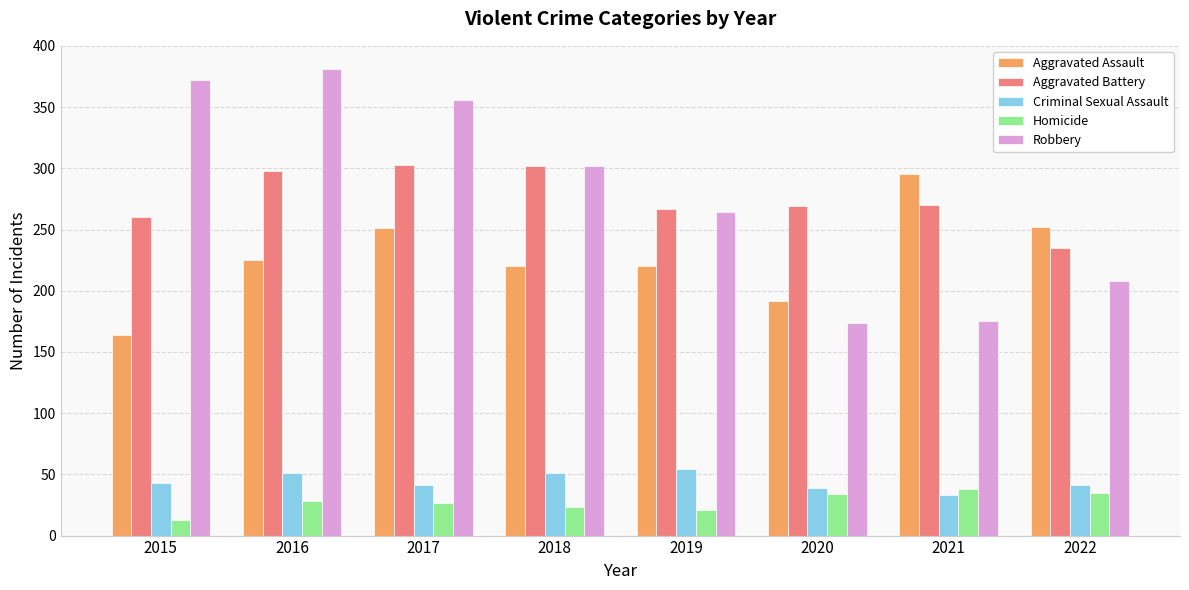

What is the difference between the maximum and minimum values in the Robbery series?

207